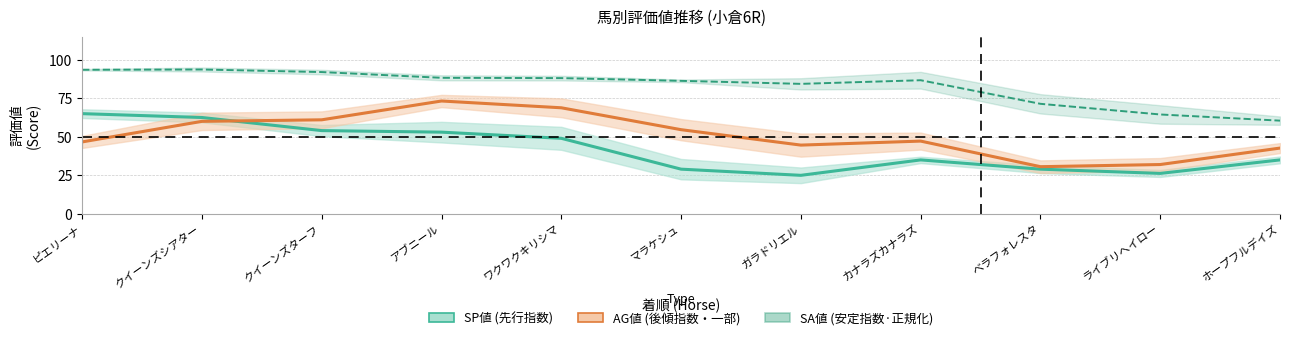

What is the average value of the SA値 (安定指数·正規化) series?

82.6